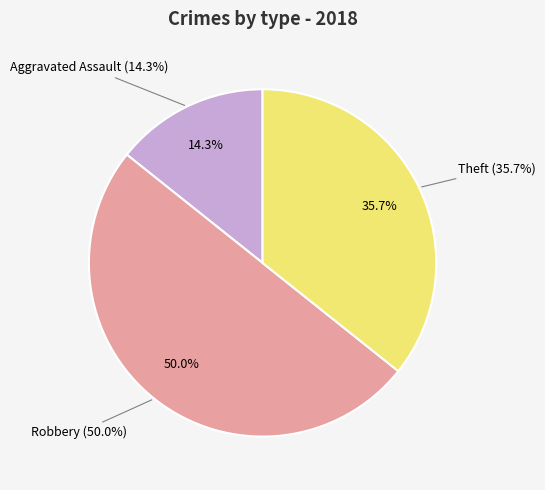

True or false: Aggravated Battery accounts for 0% of the total.

True